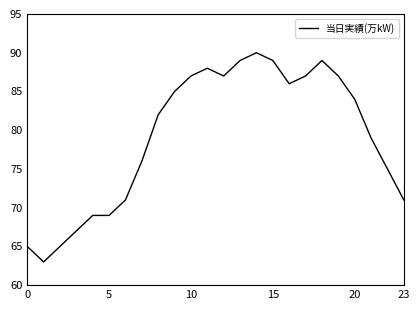

What is the difference between the maximum and minimum values?

27